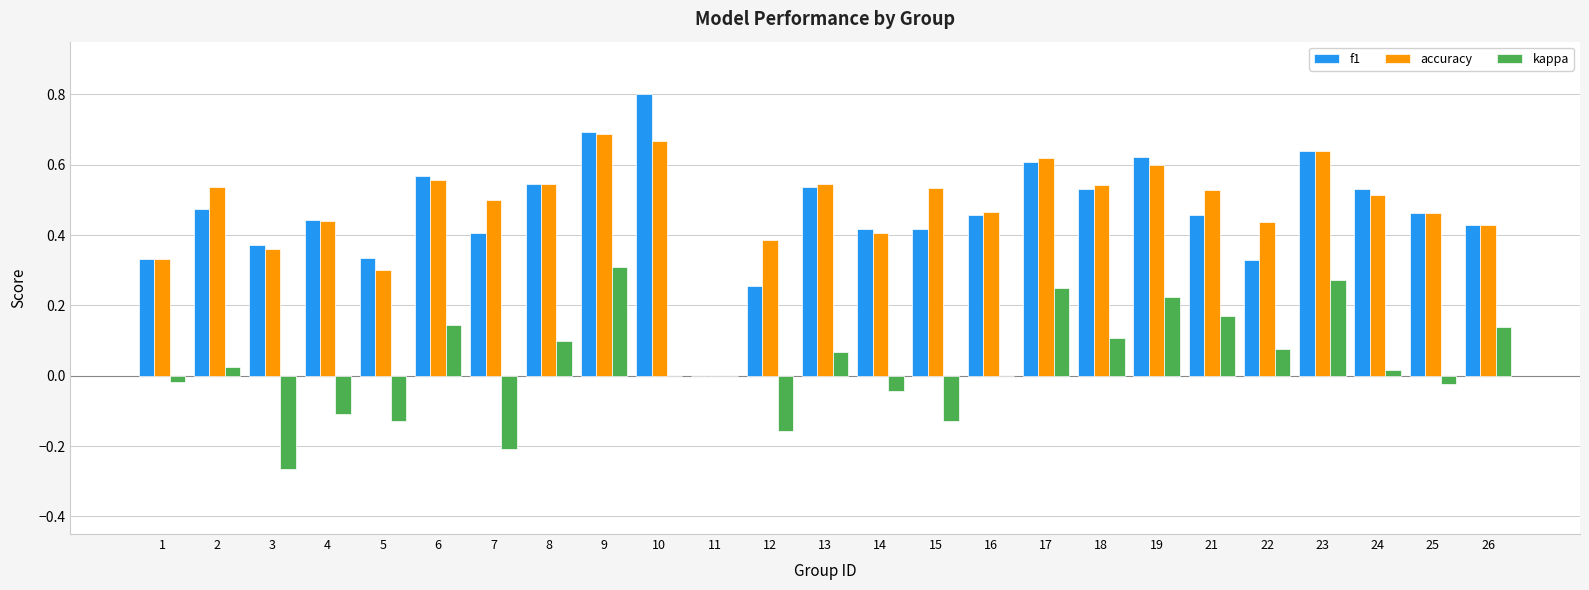

Is it true that kappa equals -0.1 at 15?

True